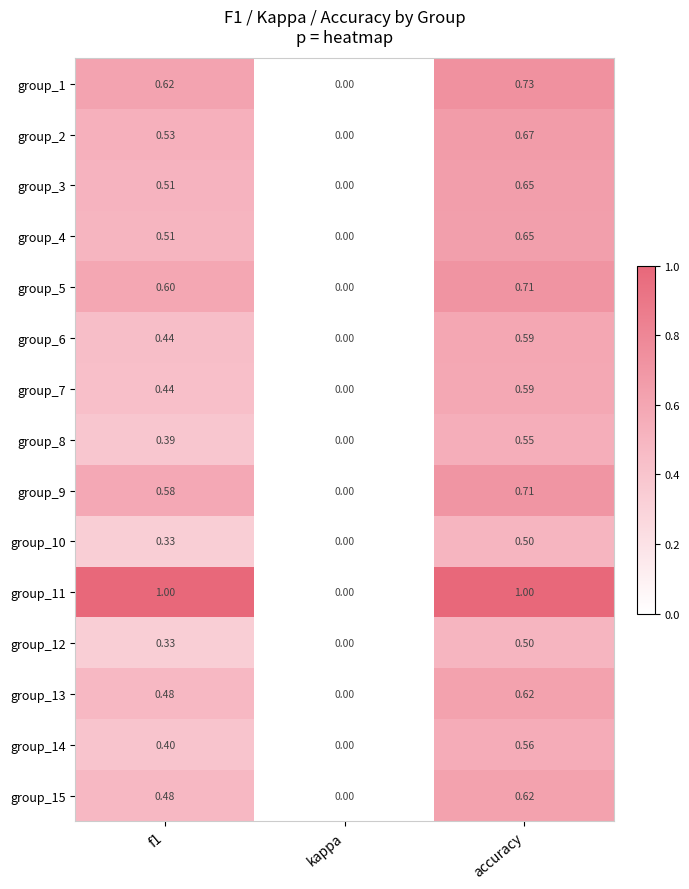

At which label is group_11 closest to 0?

kappa